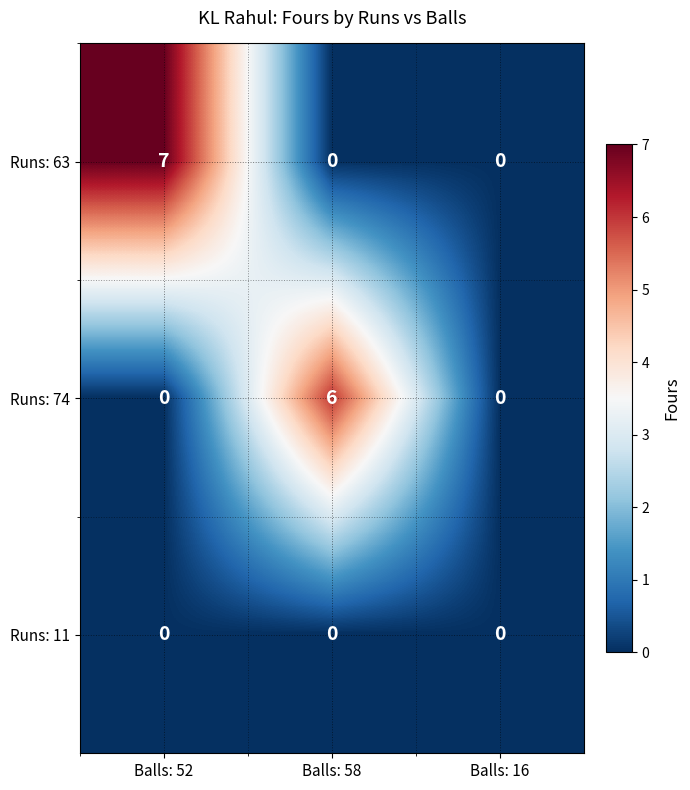

Which series has the largest total across all categories?

Runs: 63